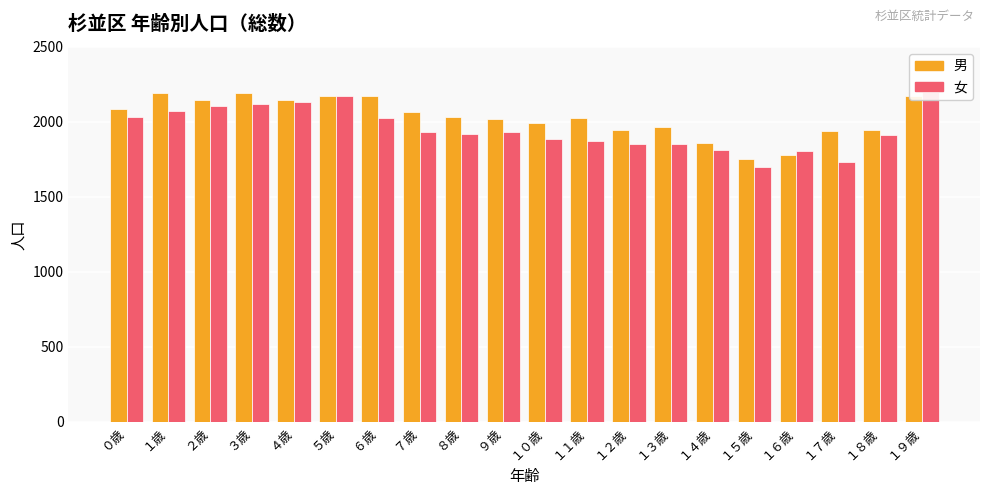

What position from the left is １１歳?

12